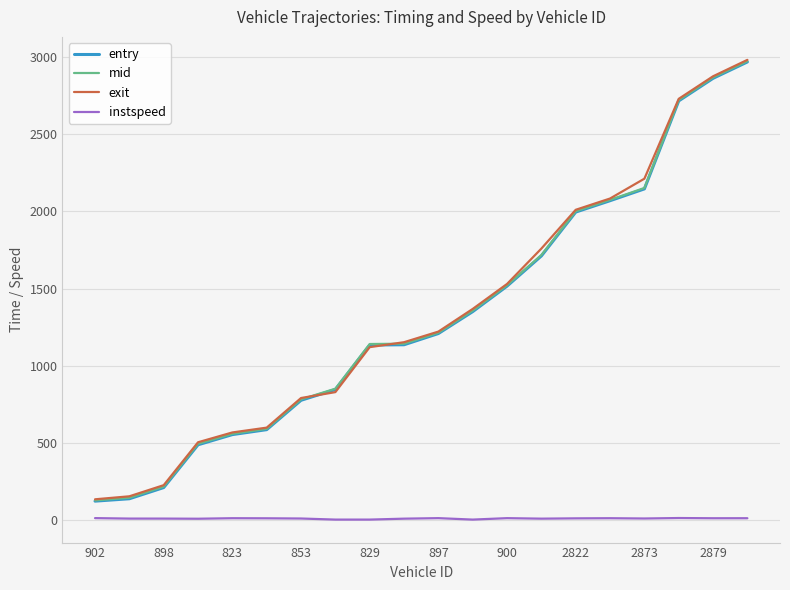

Count the number of data series in this chart.

4